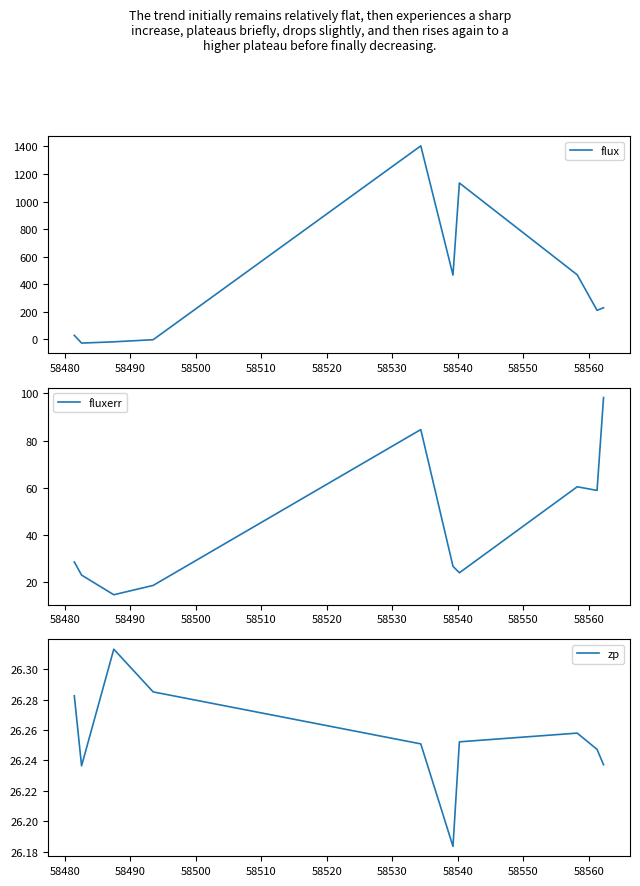

What is the lowest value of the fluxerr series?

14.5